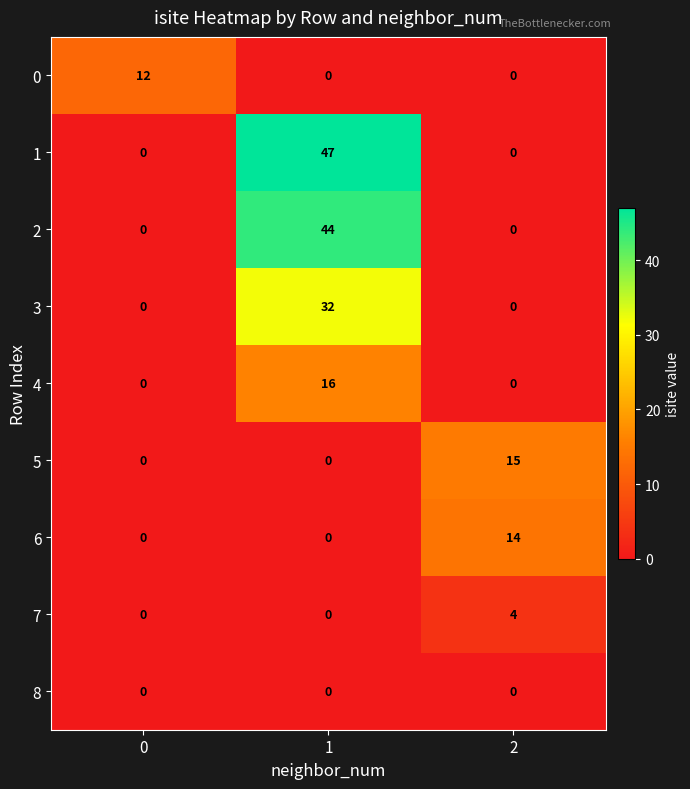

How many 0 values are between 0 and 12?

3